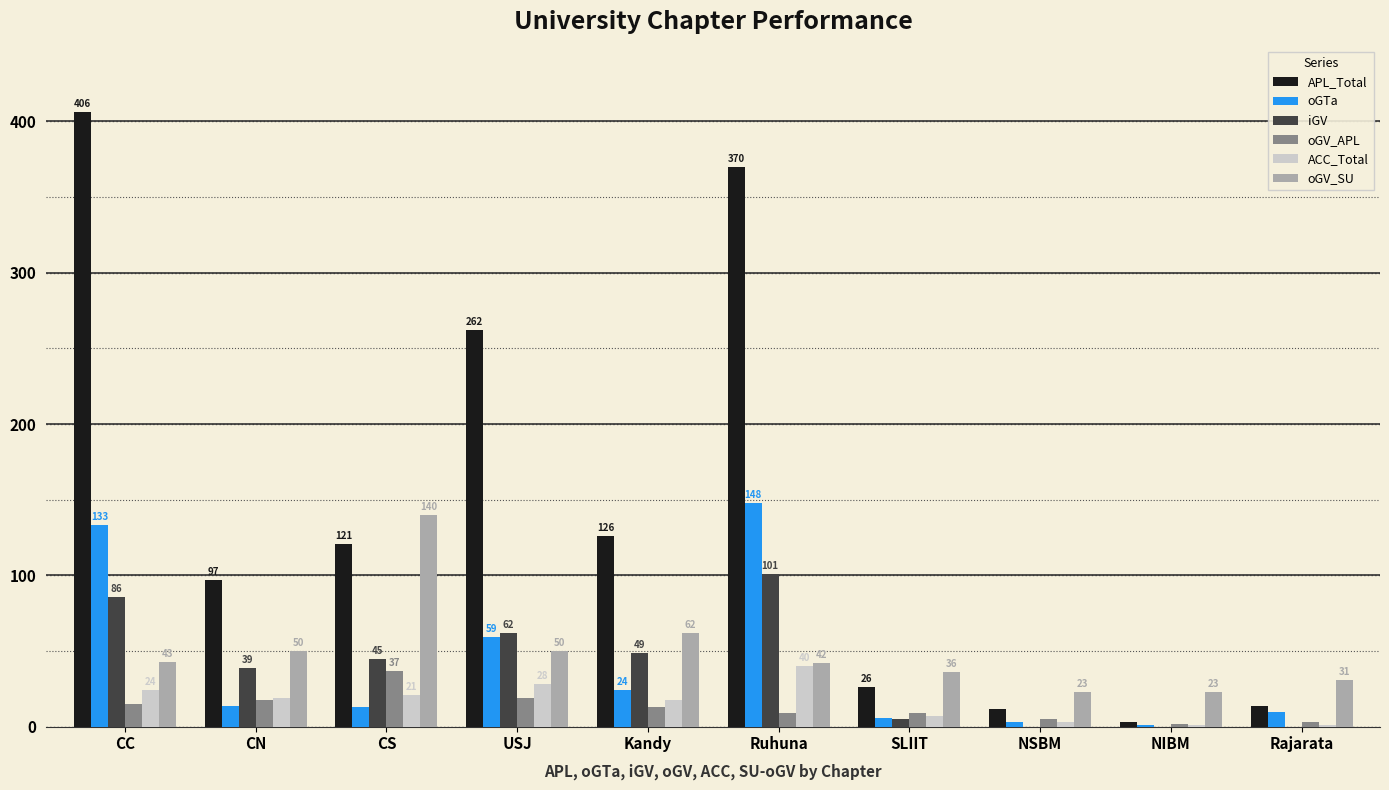

Between CC and CN, which series saw the biggest shift?

APL_Total